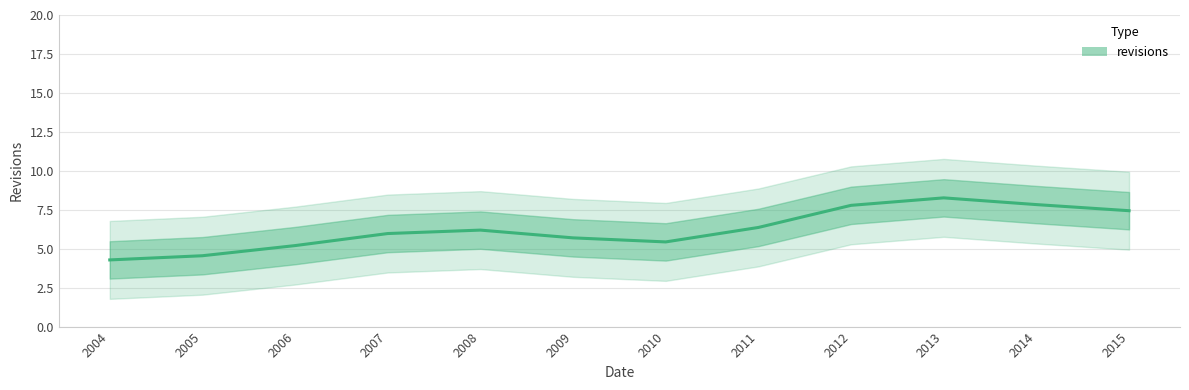

What is the difference between the maximum and minimum values?

4.0